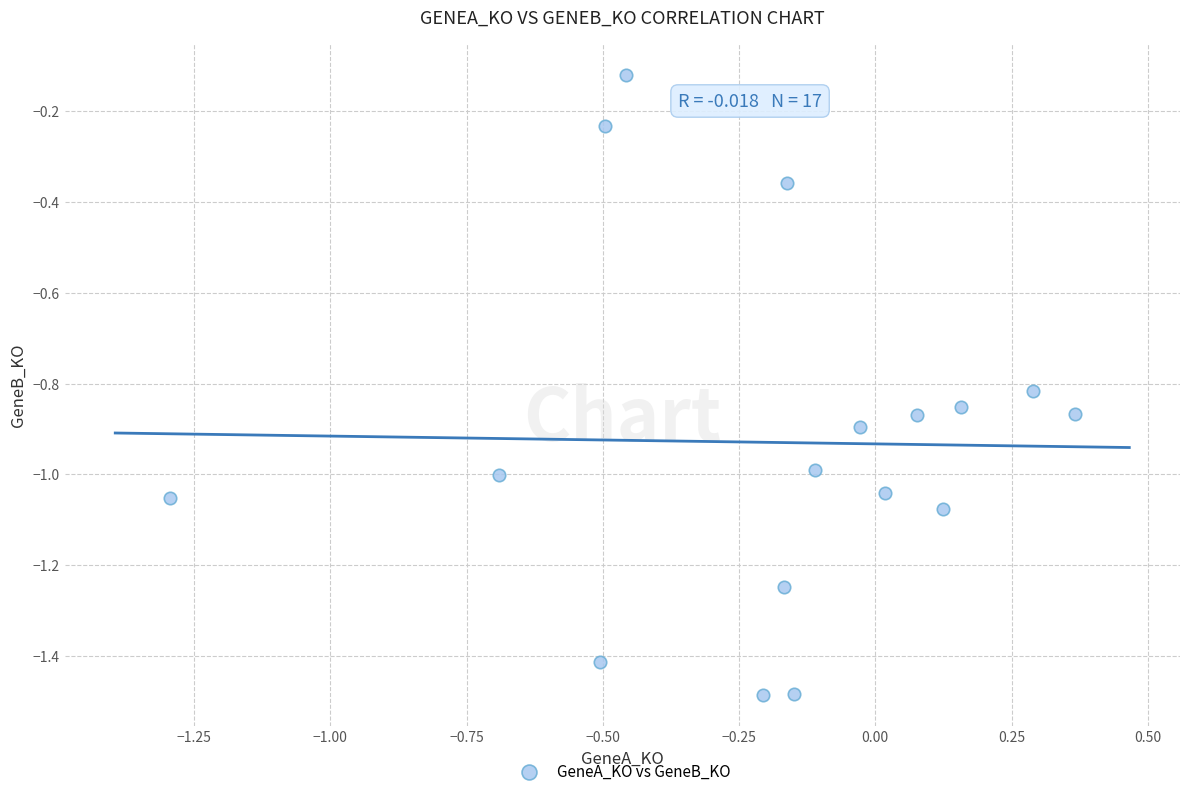

What is the range of Y values (max minus min)?

1.4